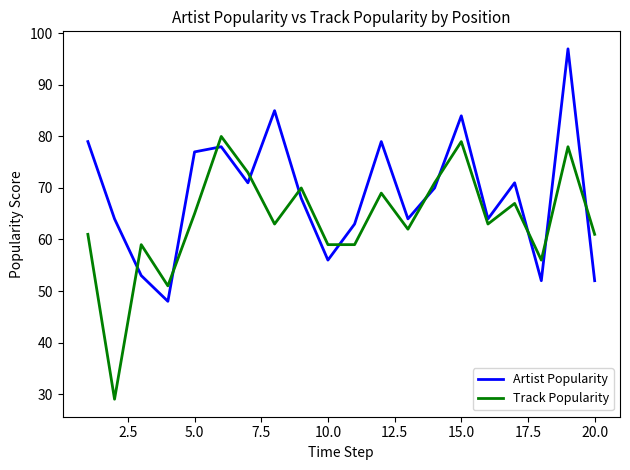

What is the difference between the second highest and second lowest values in the Track Popularity series?

28